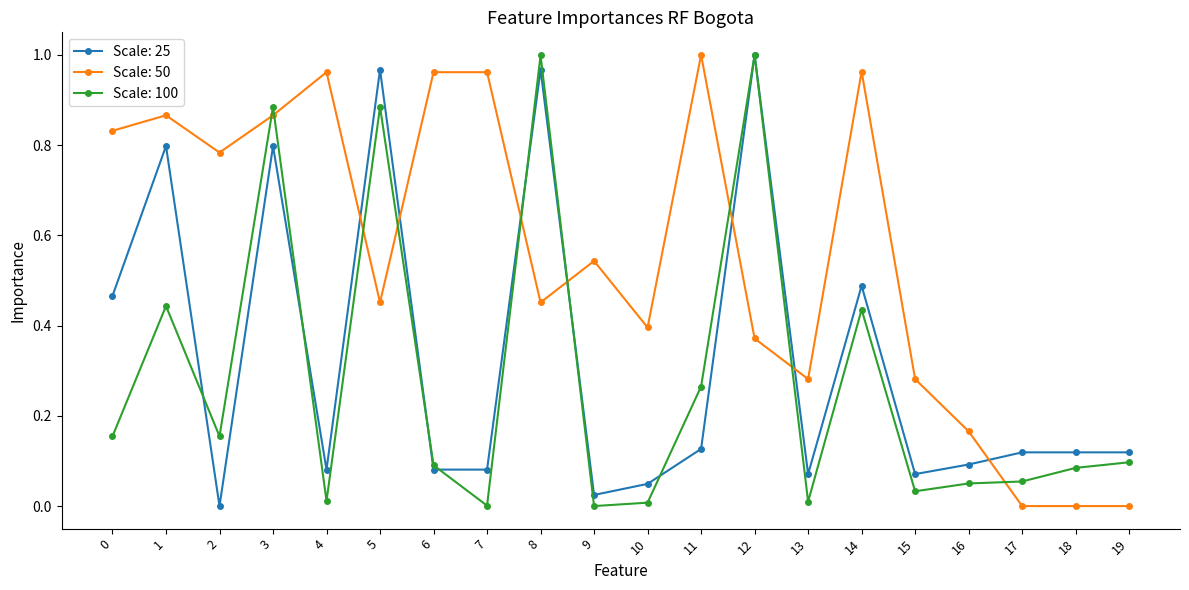

How many categories are shown in the chart?

20